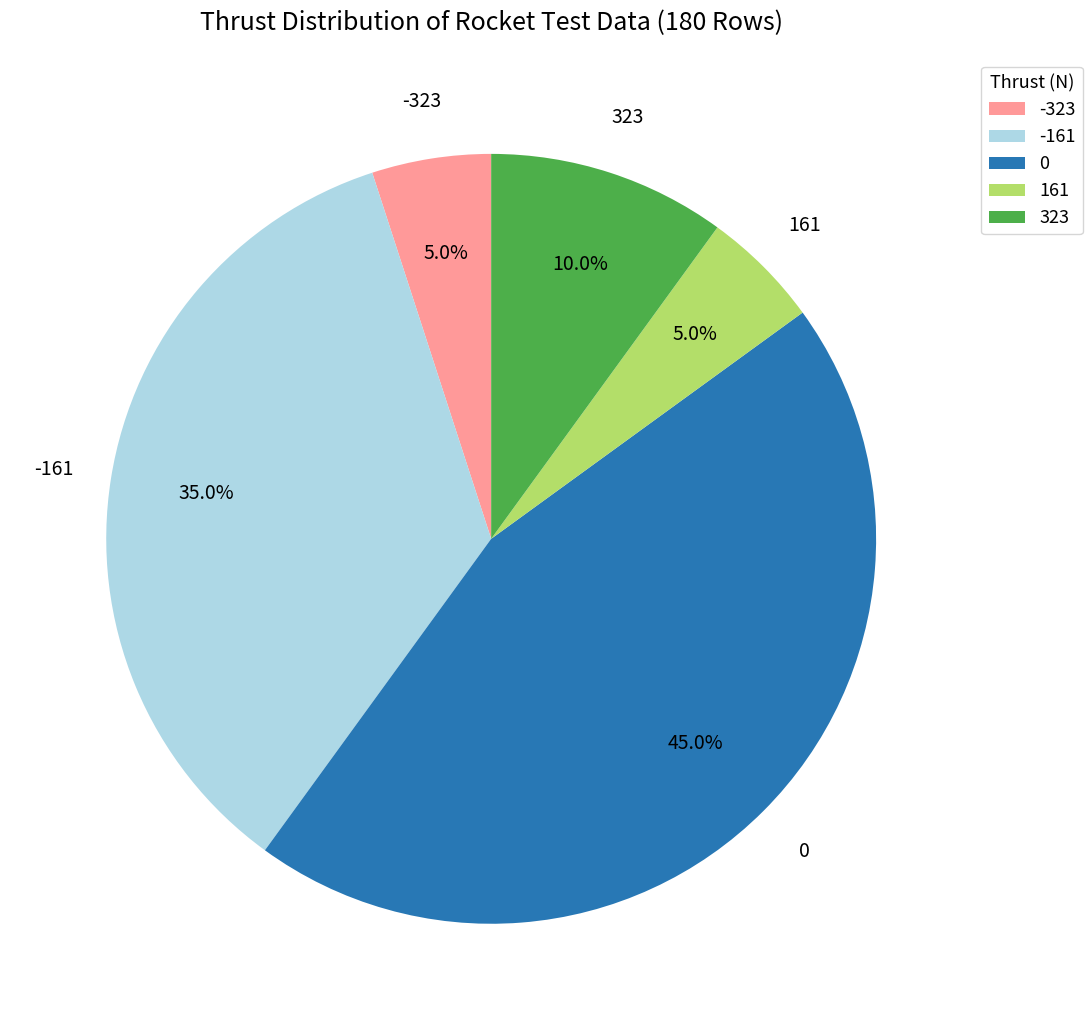

To the nearest percent, what percentage of the pie is -323?

5%